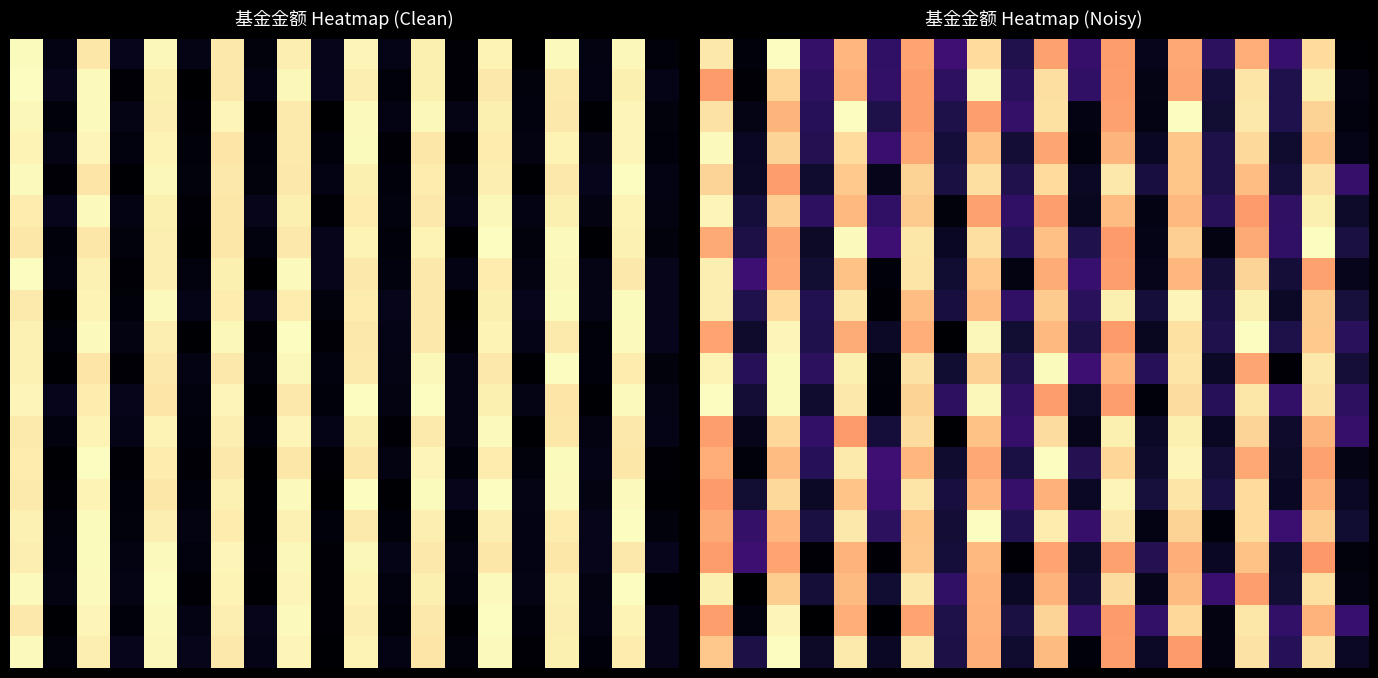

At how many categories does at least one series exceed 3?

10